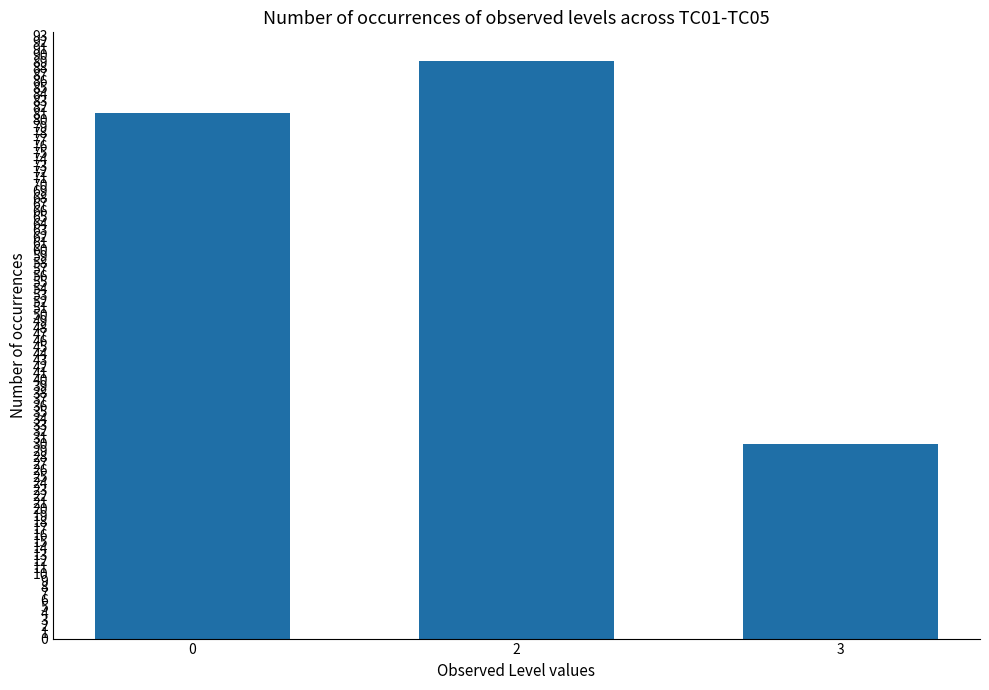

List the labels in order of value, smallest first.

3, 0, 2